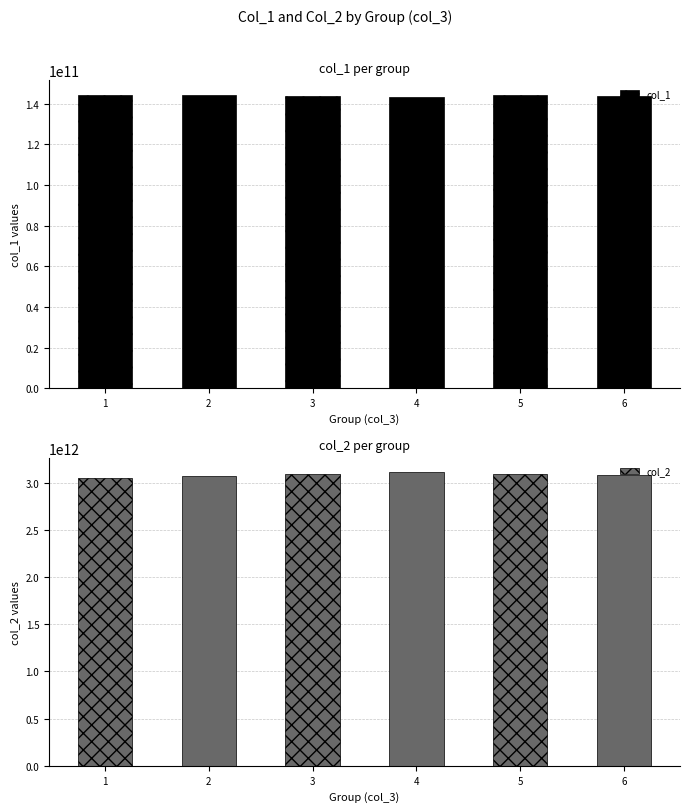

Is it true that col_2 equals 4369051935600.5 at 6?

False